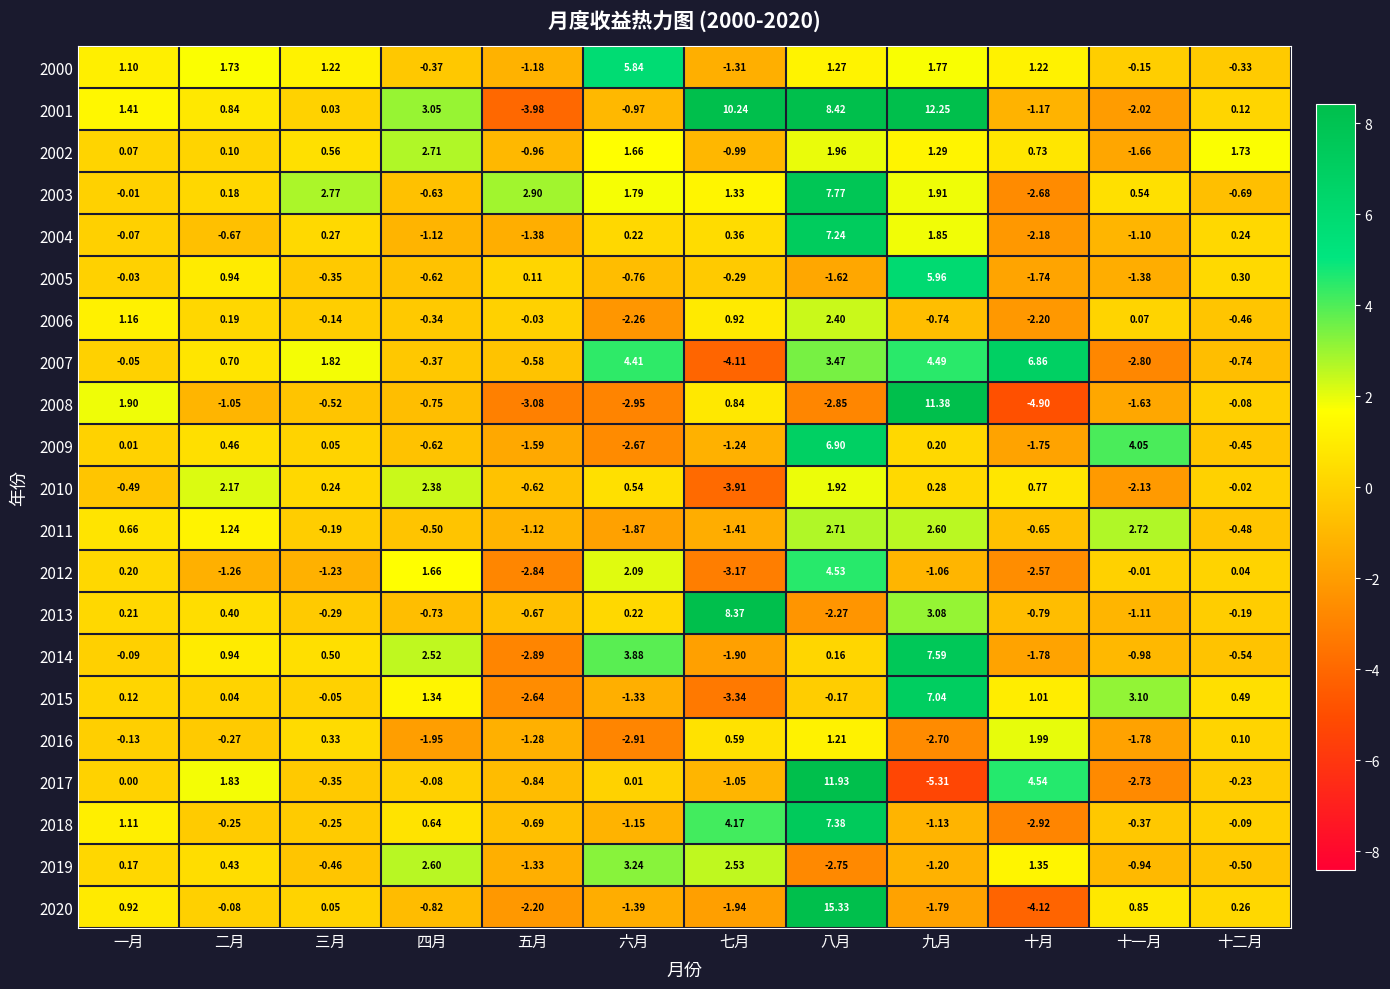

At which category is the sum across all series the highest?

八月